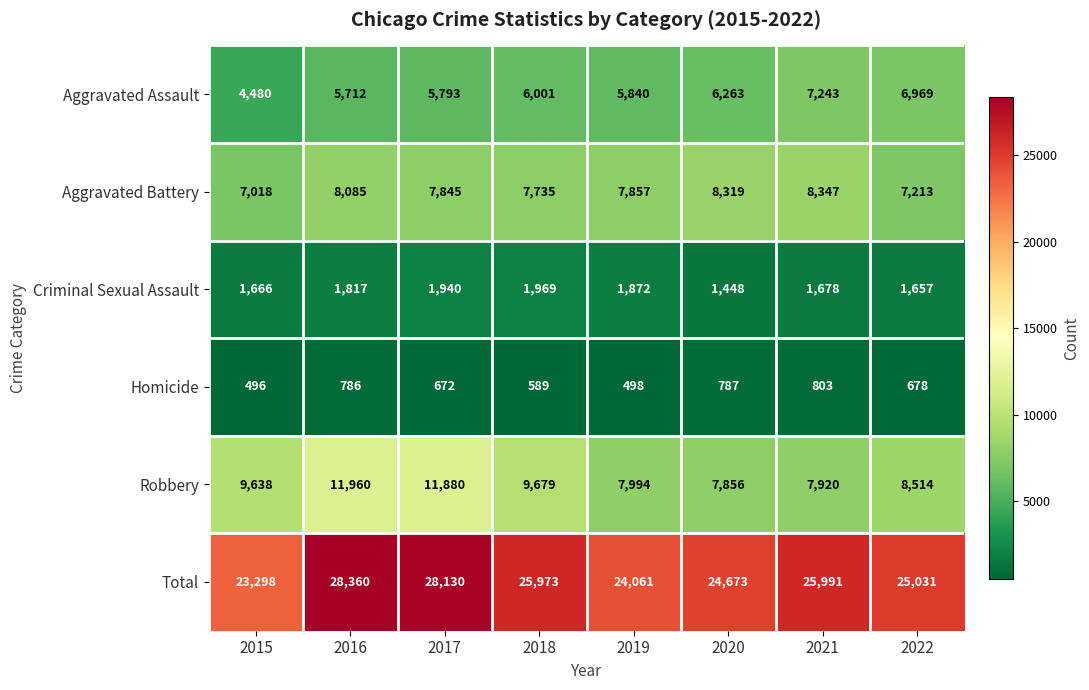

The value of Robbery at 2018 is 13680. True or false?

False